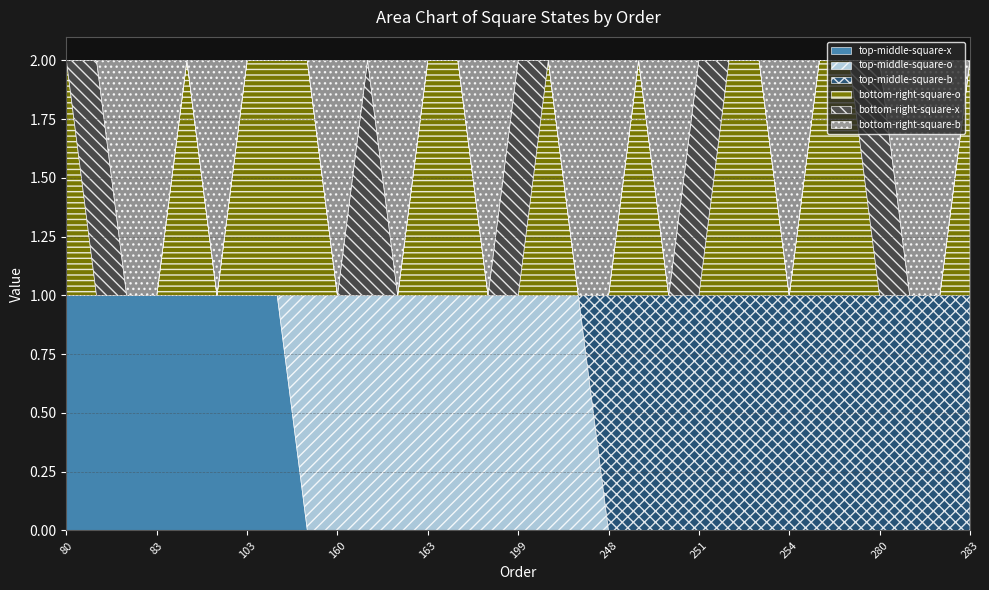

How many lines are shown in the chart?

6